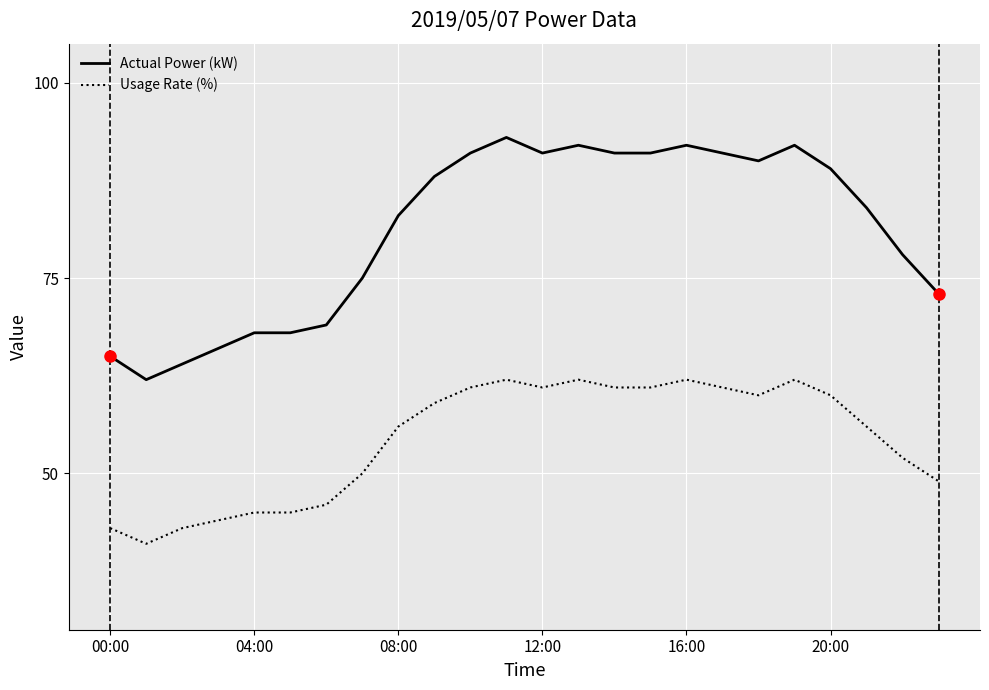

What is the difference between the maximum and minimum values in the Usage Rate (%) series?

21